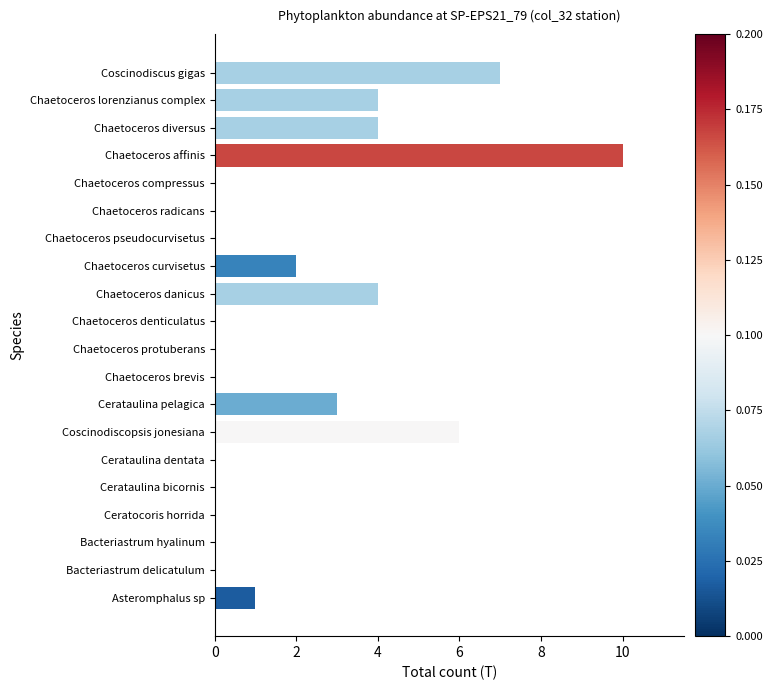

How many series are shown in this chart?

1